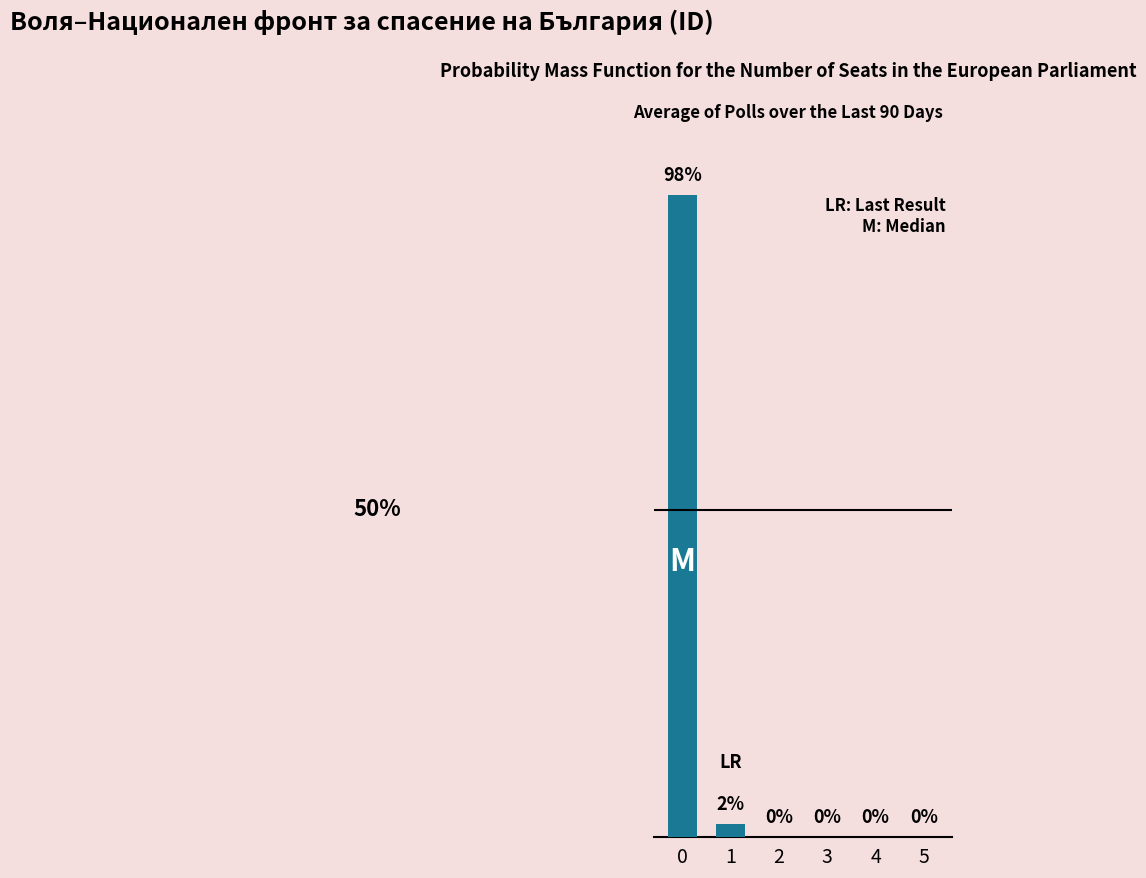

Are the bars horizontal?

No